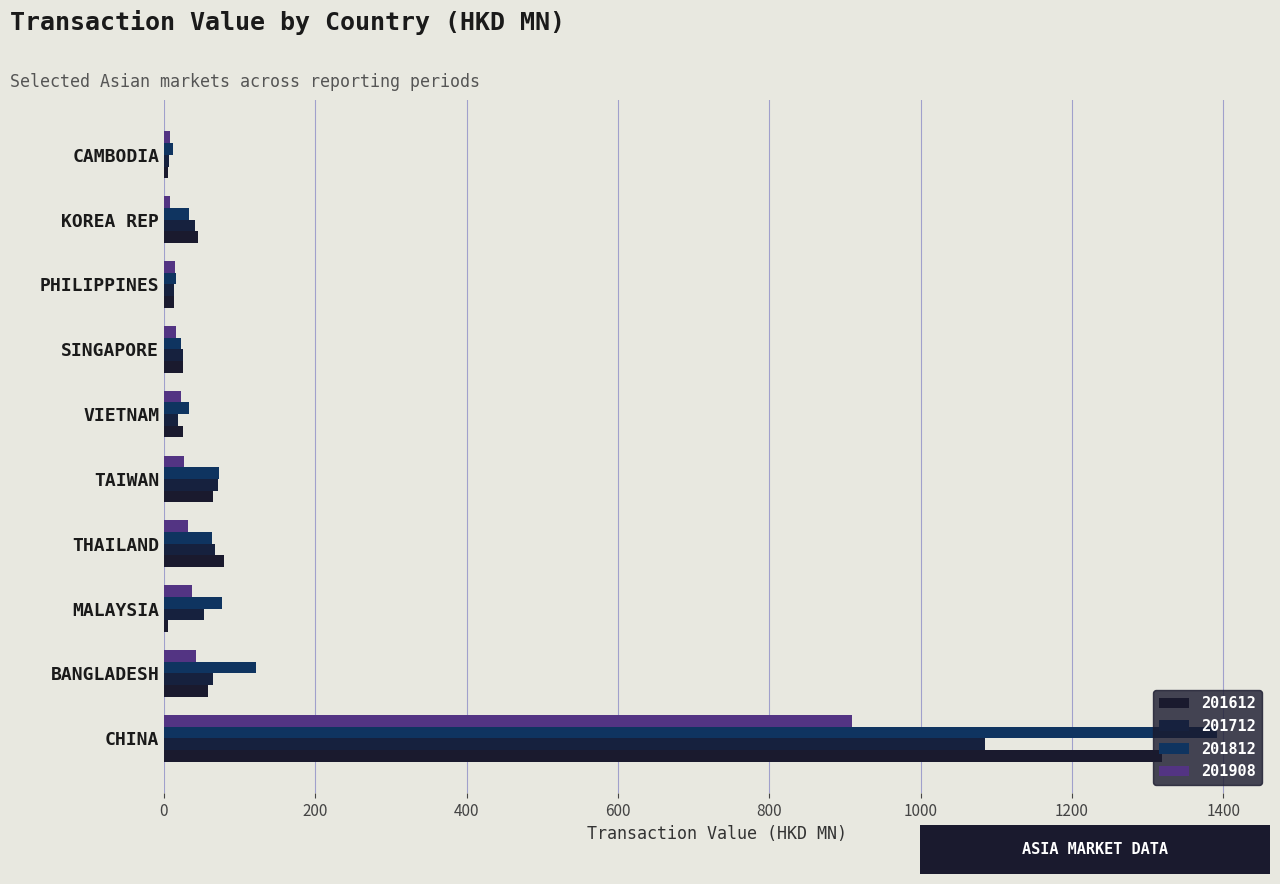

Reading left to right, extract all data points from this chart.

201612: 1319.2	57.8	4.7	79.3	65.0	25.5	25.3	13.2	44.6	5.4
201712: 1085.0	64.3	52.5	67.6	71.2	19.1	25.6	12.6	41.1	7.0
201812: 1392.3	121.0	76.8	63.5	72.3	33.0	22.1	16.5	33.3	12.3
201908: 909.1	42.2	36.8	32.1	26.4	22.6	15.3	14.0	7.8	7.3